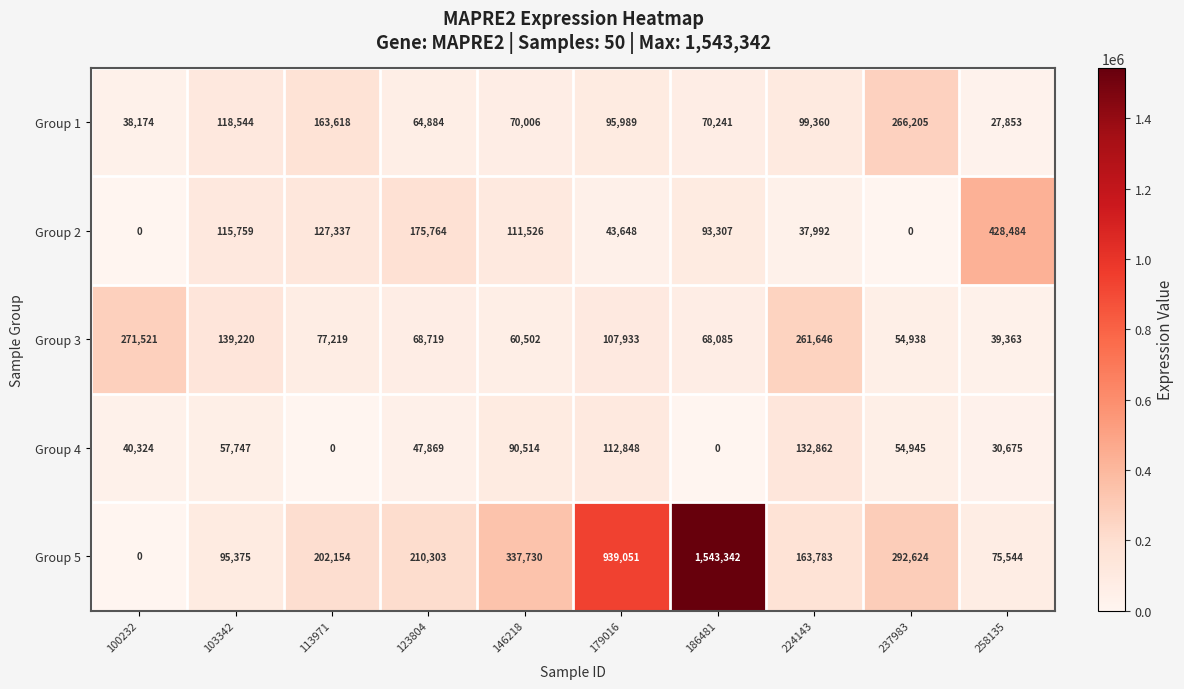

Which series has the widest spread of values?

Group 5